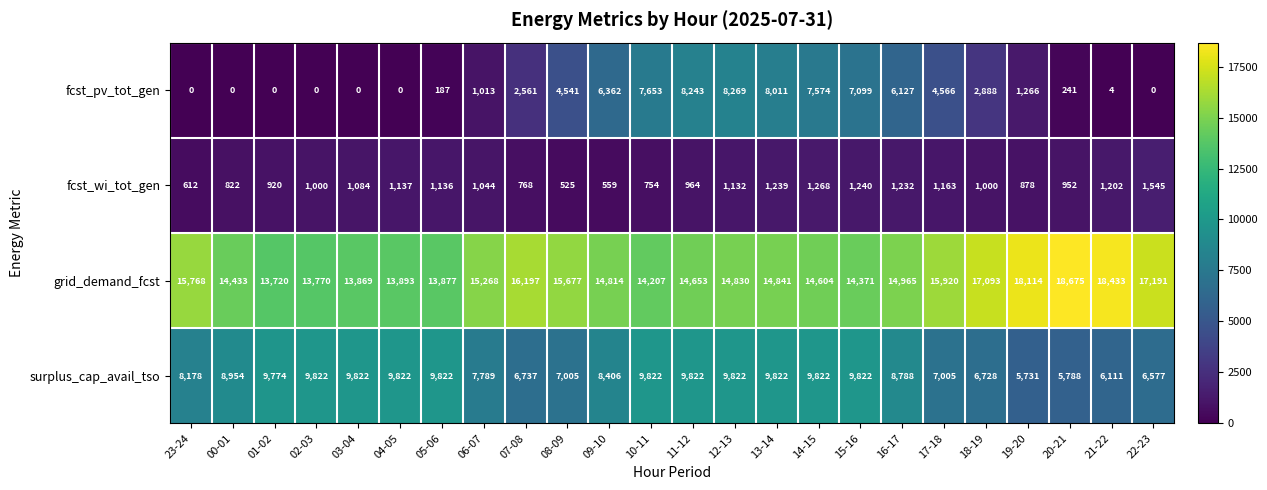

Where is surplus_cap_avail_tso nearest to the value 7776?

06-07